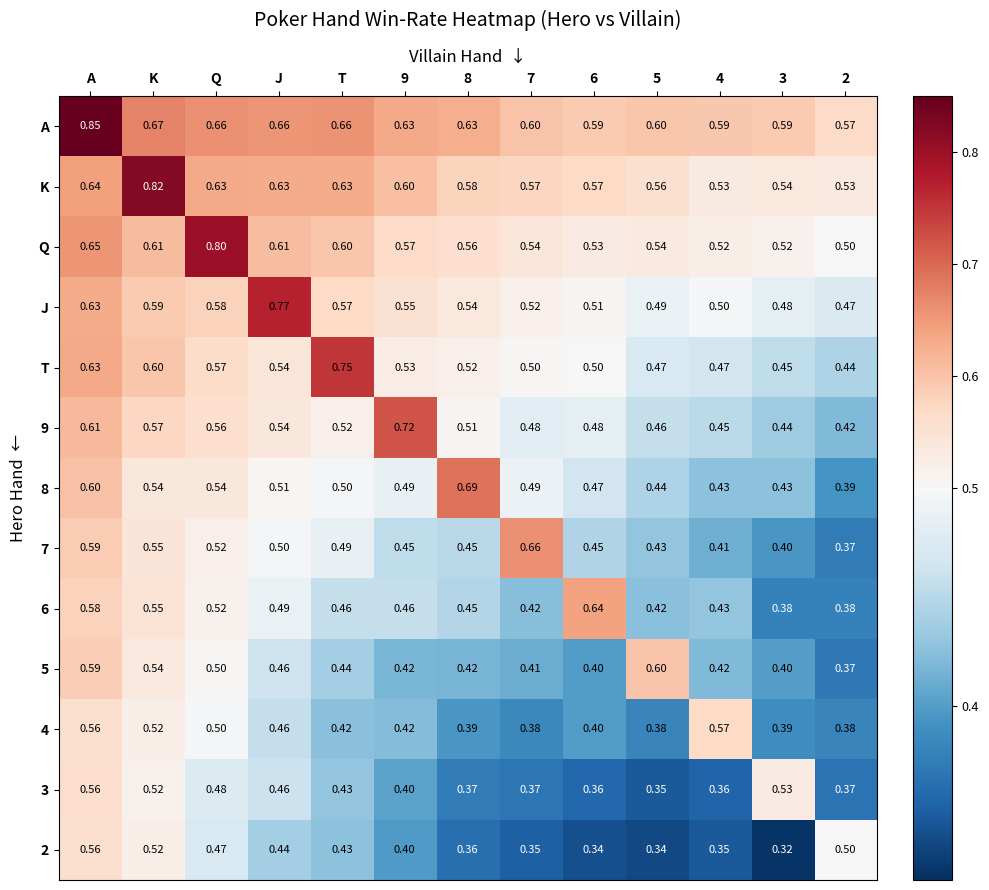

At which label does J reach its peak?

J